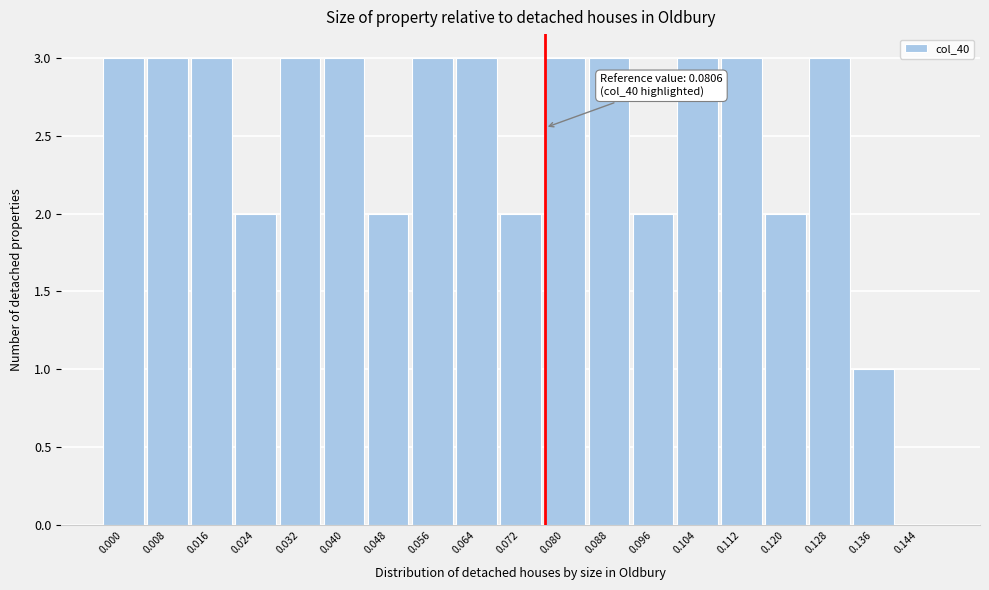

Reading left to right, what are all the values shown in this chart?

0.000=3	0.008=3	0.016=3	0.024=2	0.032=3	0.040=3	0.048=2	0.056=3	0.064=3	0.072=2	0.080=3	0.088=3	0.096=2	0.104=3	0.112=3	0.120=2	0.128=3	0.136=1	0.144=0